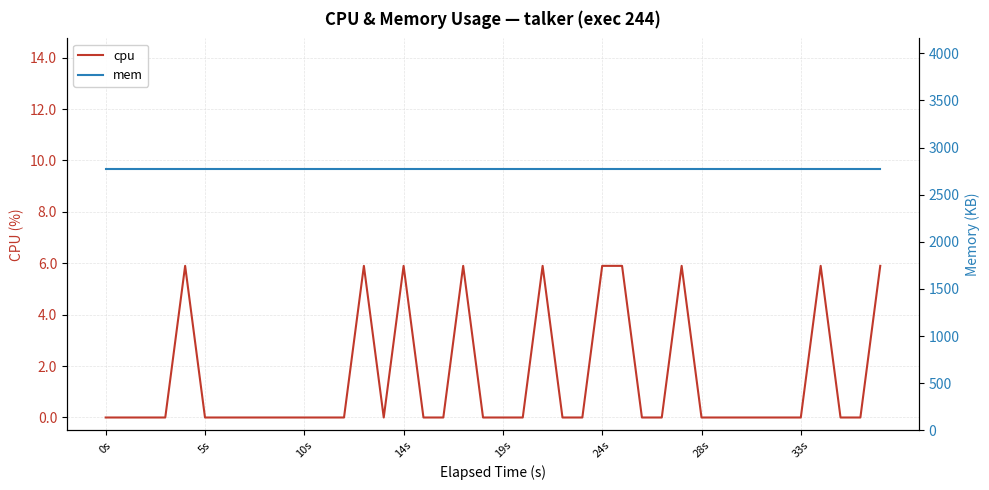

True or false: cpu has more than 2 interior local peaks.

True